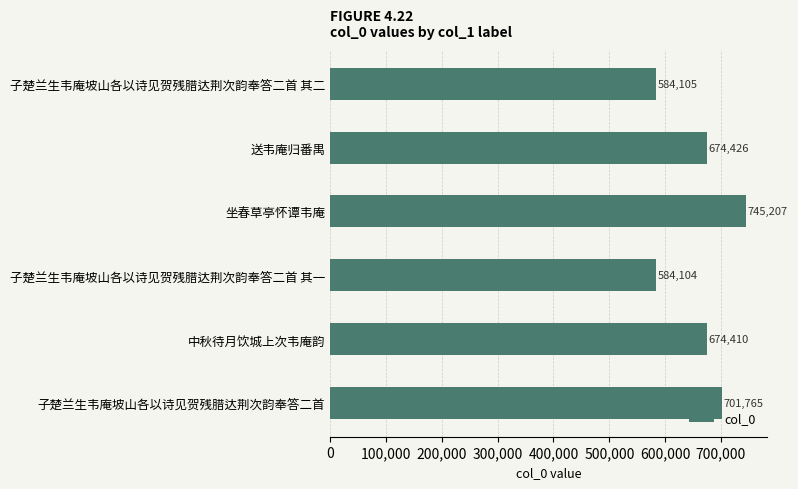

What is the greatest value displayed?

745207